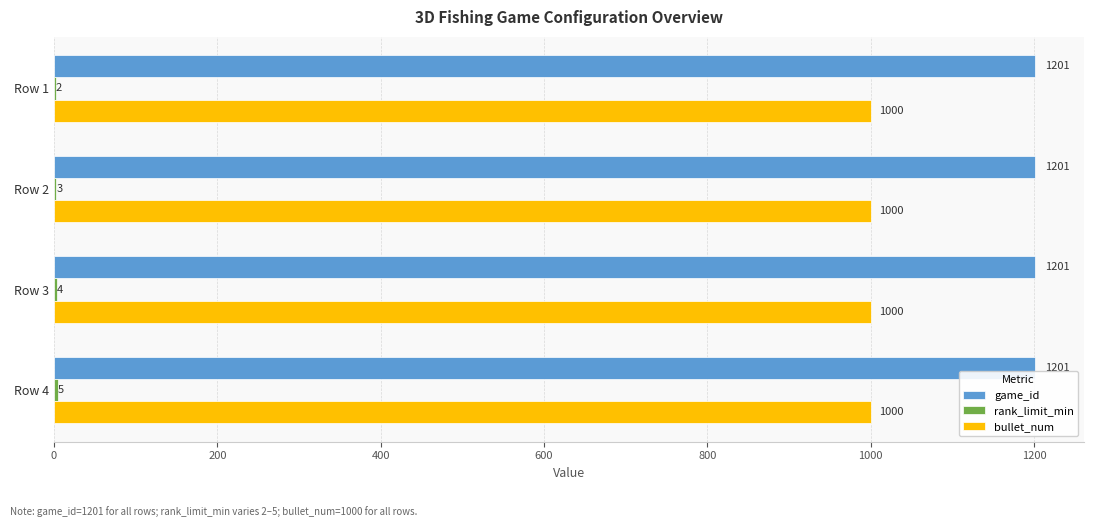

Which series has the largest total across all categories?

game_id